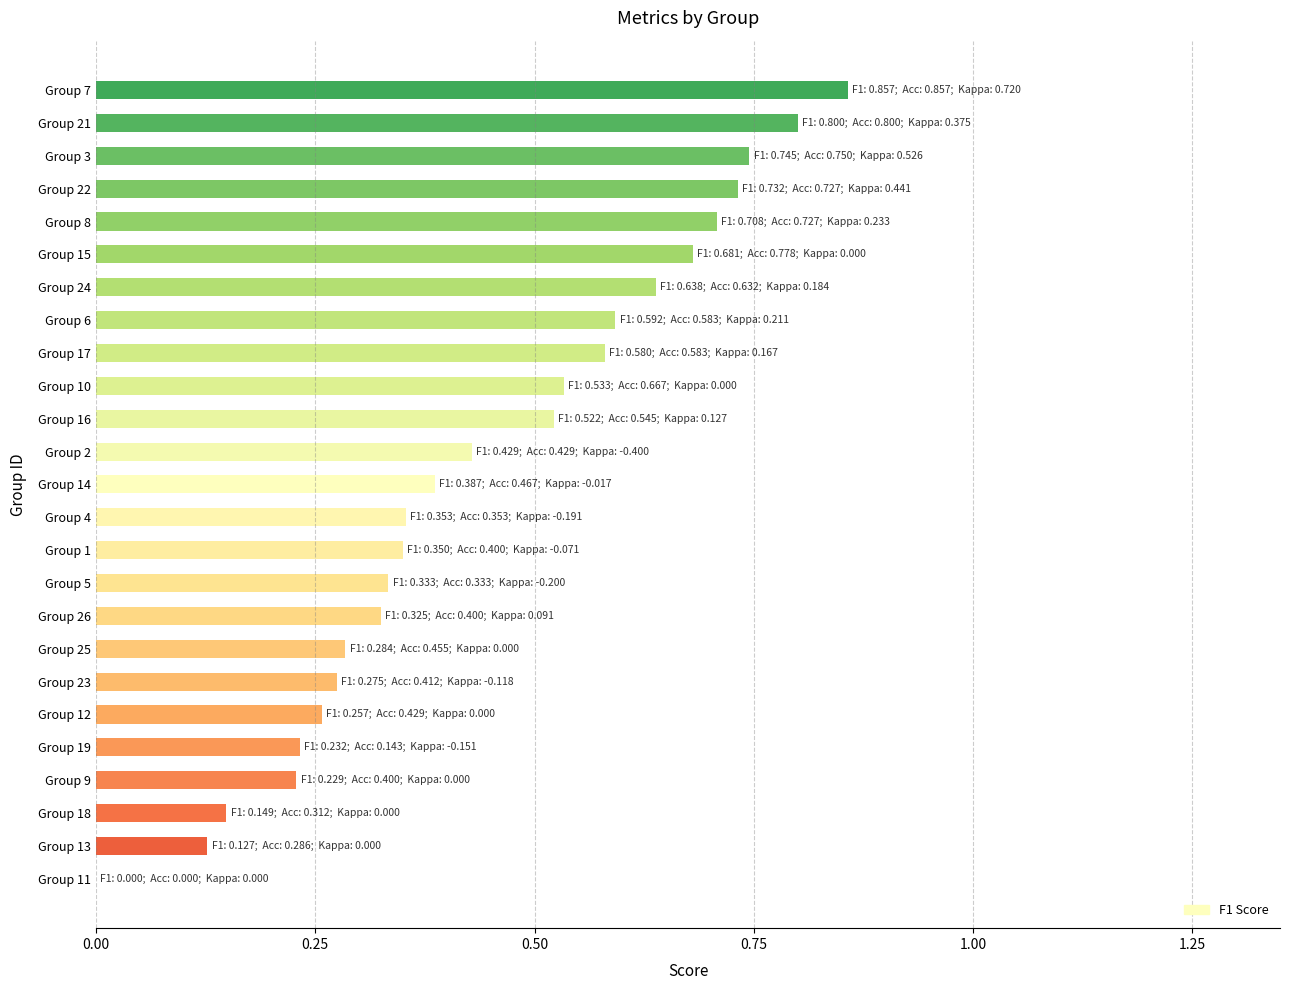

Is it true that the value at Group 15 is 0.7?

True